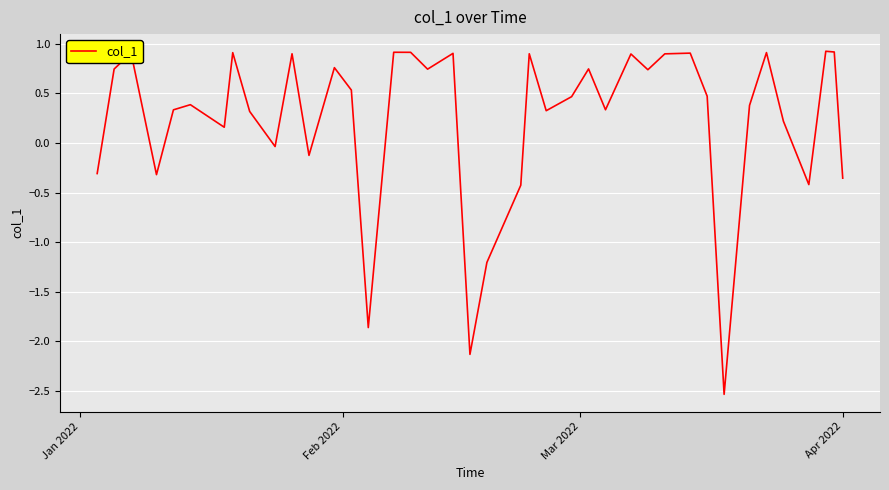

What is the sum of all values?

9.7